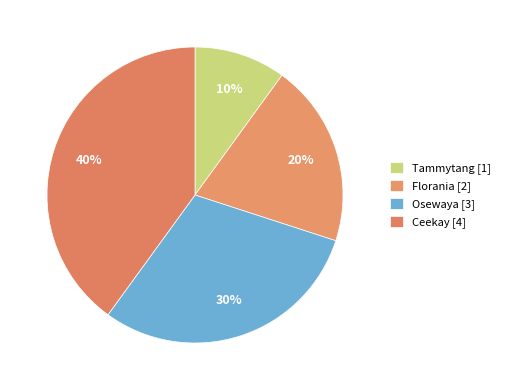

Between Florania and Ceekay, which is larger?

Ceekay